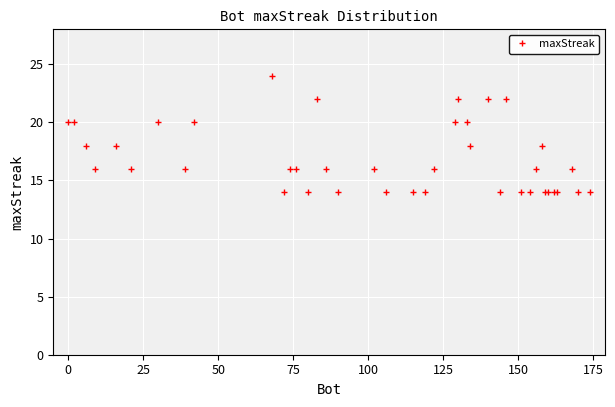

True or false: there are more than 1 points higher than both neighbors.

False